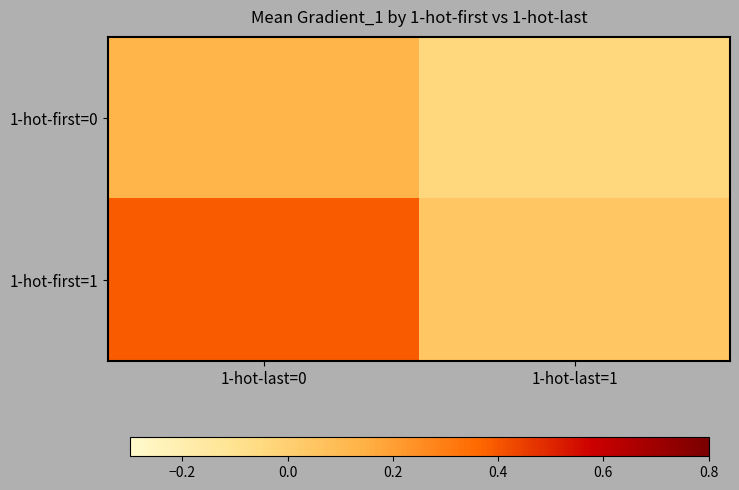

Rank the series at 1-hot-last=0 from highest to lowest value.

1-hot-first=1, 1-hot-first=0